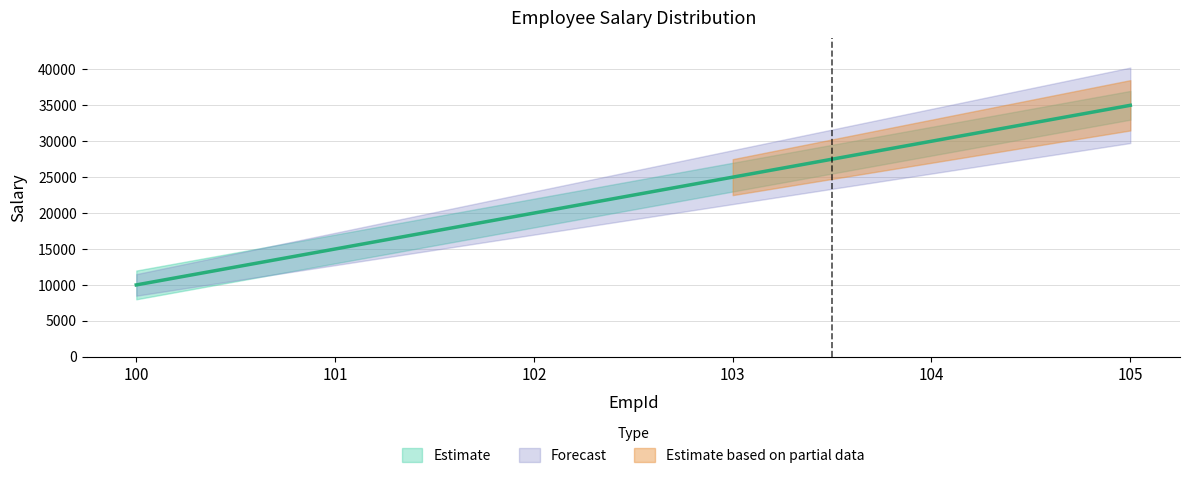

List the labels in order of value, smallest first.

100, 101, 102, 103, 104, 105